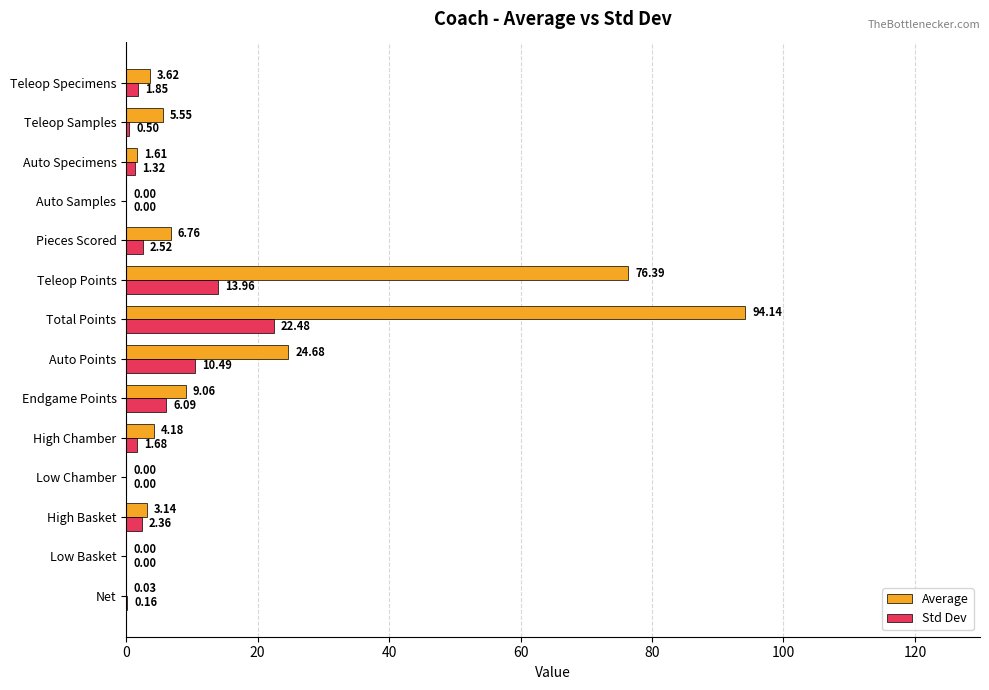

What is the sum of all Std Dev values?

63.4